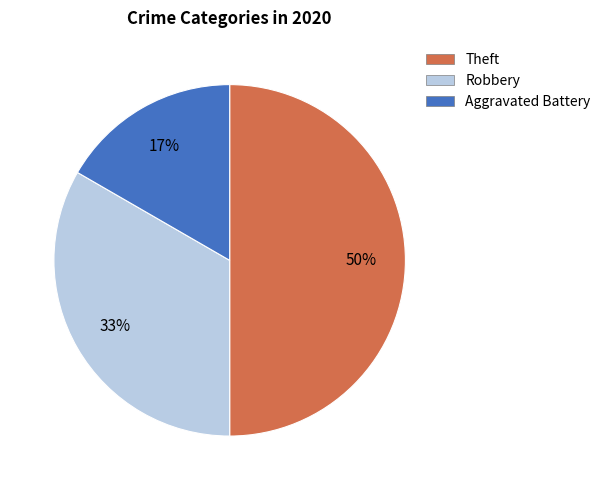

What percentage is the Aggravated Battery slice, to the nearest percent?

17%